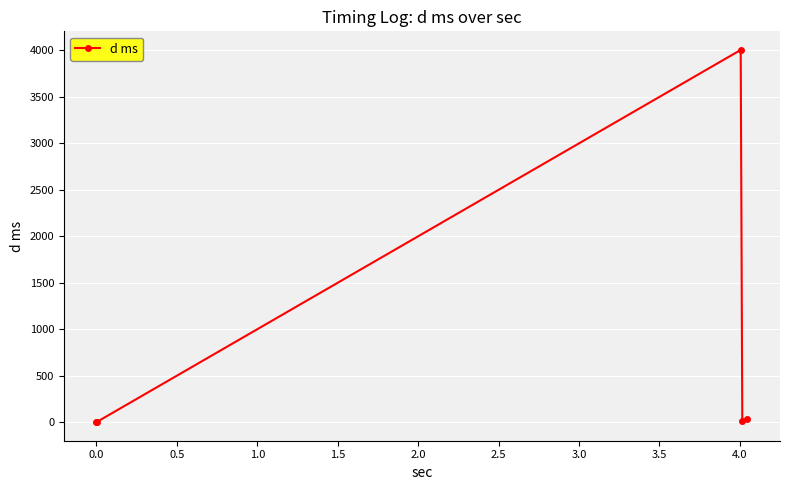

What is the value of the 2nd point from the left?

1.1